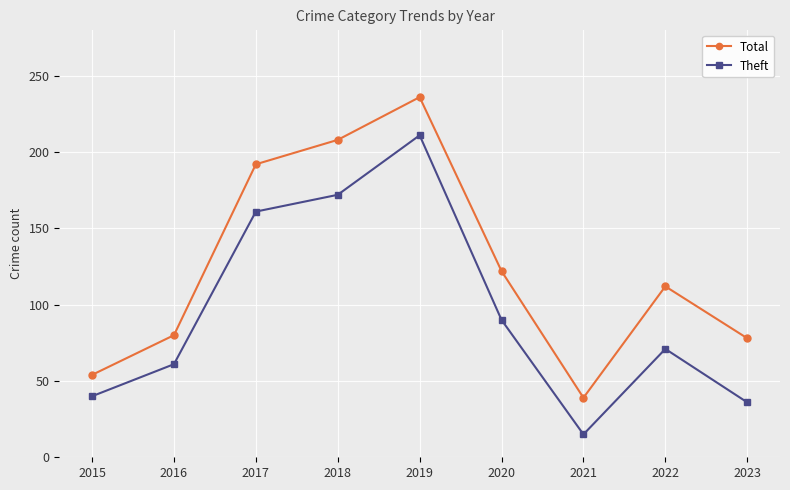

What is the difference between the maximum and second lowest values in the Theft series?

175